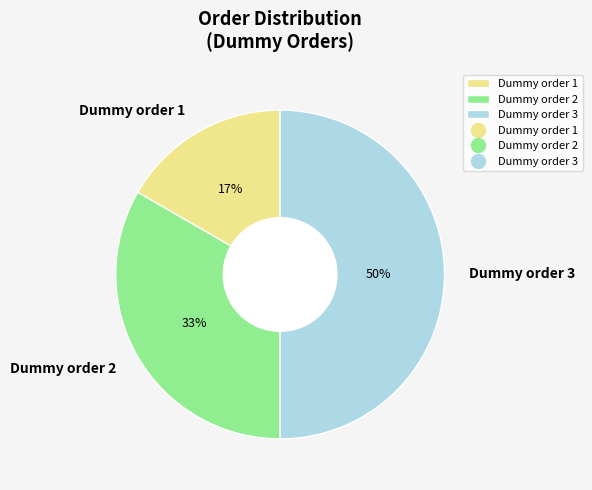

Between Dummy order 1 and Dummy order 2, which is larger?

Dummy order 2